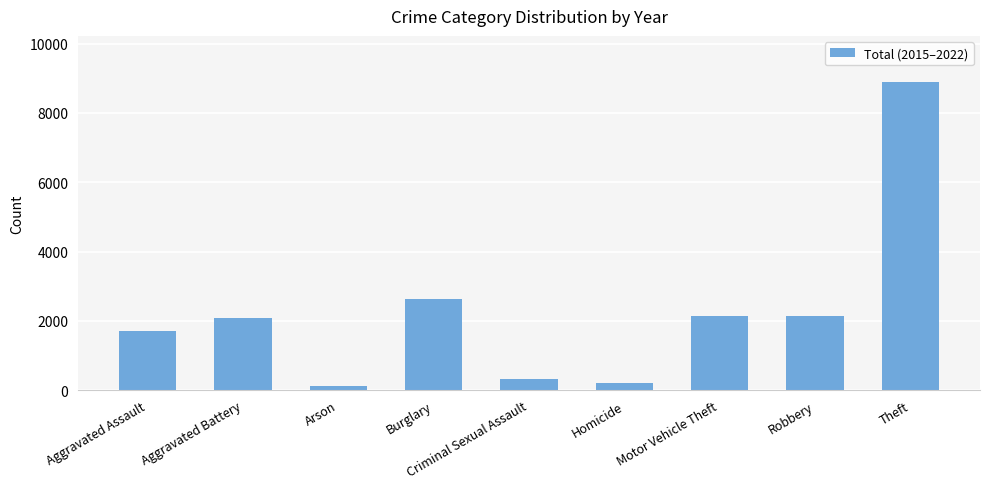

What is the maximum value shown in the chart?

8891